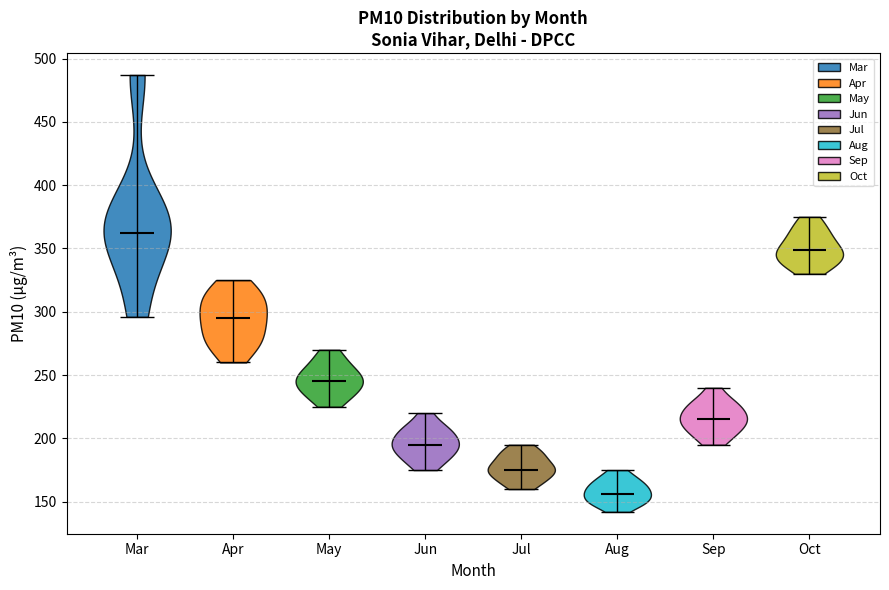

Reading left to right, read every violin against the y-axis: where its median line is, and the lowest and highest points it reaches. The values are not printed on the chart, so give them approximately, as read against the axis.

Mar: median line 360, lowest point 295, highest point 485
Apr: median line 295, lowest point 260, highest point 325
May: median line 245, lowest point 225, highest point 270
Jun: median line 195, lowest point 175, highest point 220
Jul: median line 175, lowest point 160, highest point 195
Aug: median line 155, lowest point 140, highest point 175
Sep: median line 215, lowest point 195, highest point 240
Oct: median line 350, lowest point 330, highest point 375